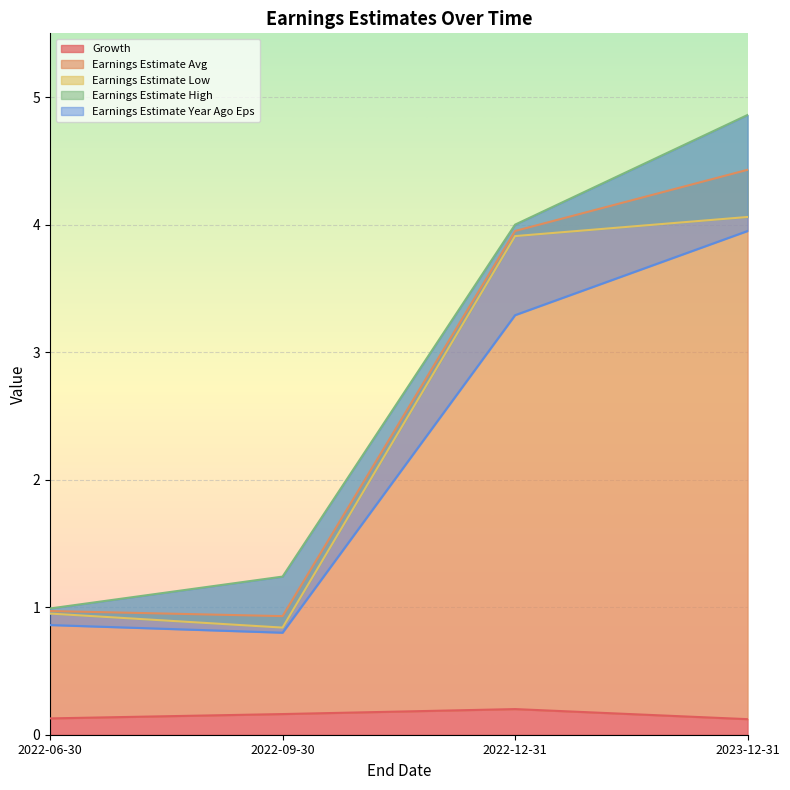

What are all the series names shown in the legend?

Growth, Earnings Estimate Avg, Earnings Estimate Low, Earnings Estimate High, Earnings Estimate Year Ago Eps